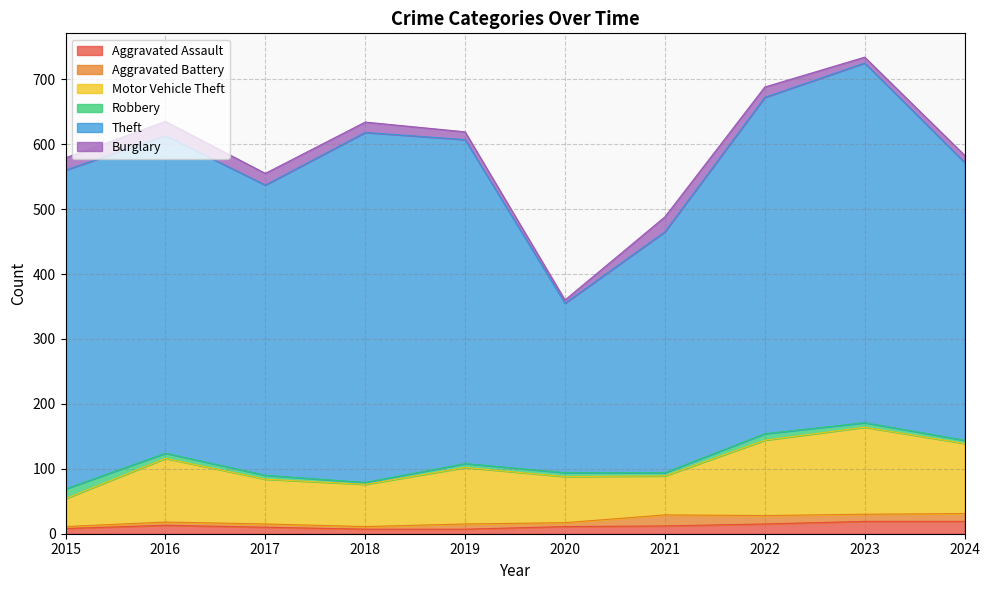

How many interior local valleys does the Robbery series have?

2